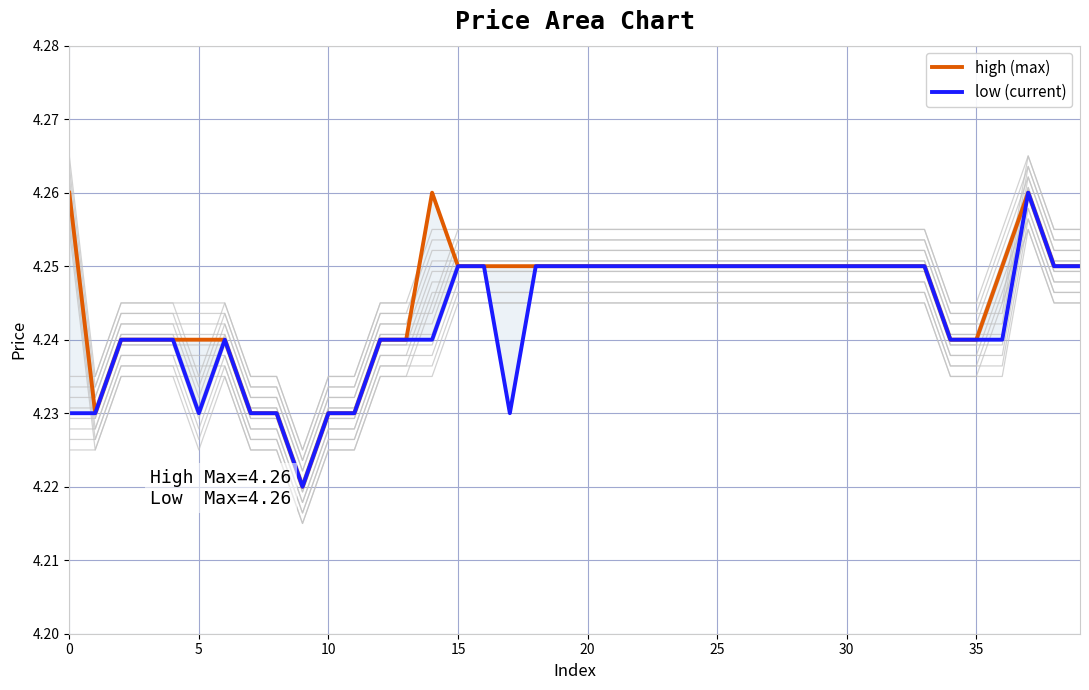

How many interior local peaks does the low (current) series have?

2